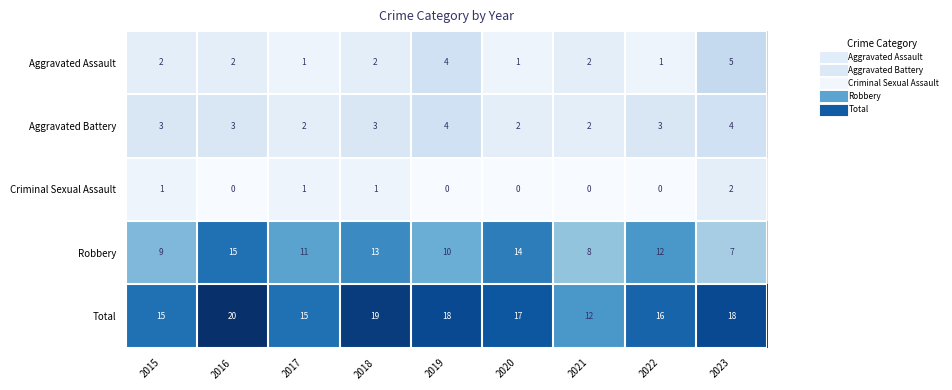

At which label is Robbery closest to 11?

2017